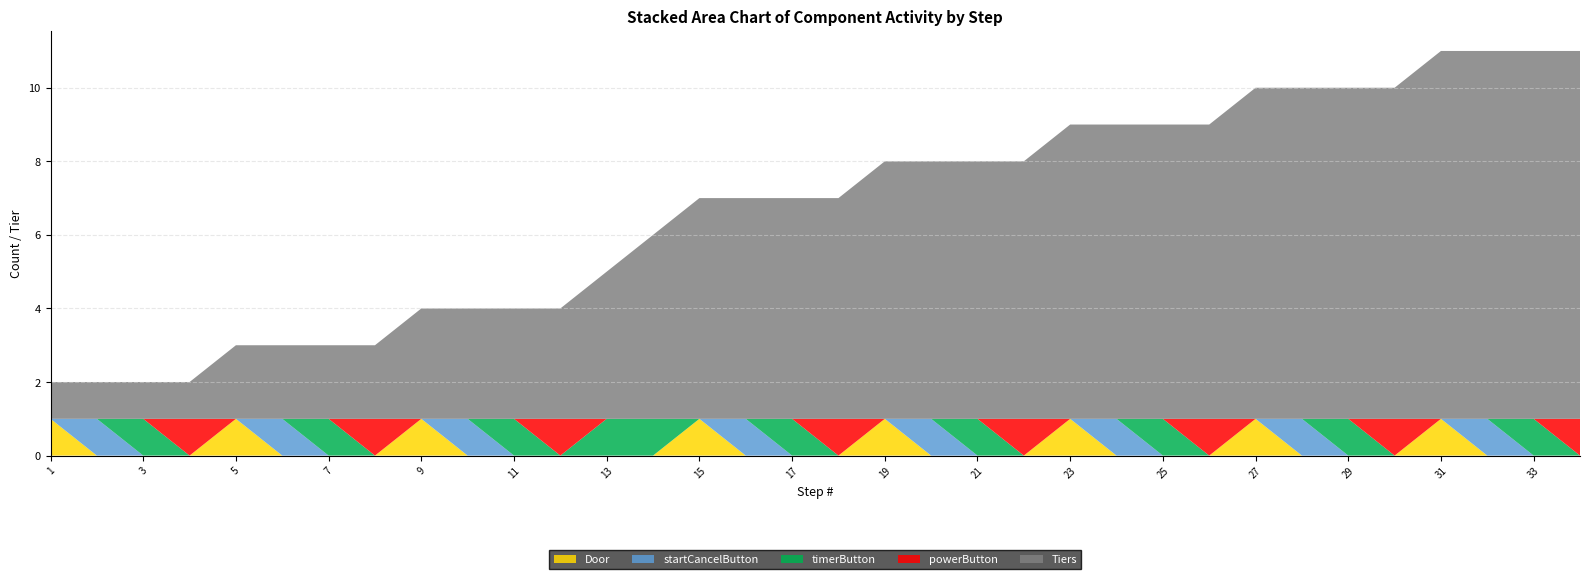

Reading left to right, transcribe all the data shown in this chart.

Door: 1=1	2=0	3=0	4=0	5=1	6=0	7=0	8=0	9=1	10=0	11=0	12=0	13=0	14=0	15=1	16=0	17=0	18=0	19=1	20=0	21=0	22=0	23=1	24=0	25=0	26=0	27=1	28=0	29=0	30=0	31=1	32=0	33=0	34=0
startCancelButton: 1=0	2=1	3=0	4=0	5=0	6=1	7=0	8=0	9=0	10=1	11=0	12=0	13=0	14=0	15=0	16=1	17=0	18=0	19=0	20=1	21=0	22=0	23=0	24=1	25=0	26=0	27=0	28=1	29=0	30=0	31=0	32=1	33=0	34=0
timerButton: 1=0	2=0	3=1	4=0	5=0	6=0	7=1	8=0	9=0	10=0	11=1	12=0	13=1	14=1	15=0	16=0	17=1	18=0	19=0	20=0	21=1	22=0	23=0	24=0	25=1	26=0	27=0	28=0	29=1	30=0	31=0	32=0	33=1	34=0
powerButton: 1=0	2=0	3=0	4=1	5=0	6=0	7=0	8=1	9=0	10=0	11=0	12=1	13=0	14=0	15=0	16=0	17=0	18=1	19=0	20=0	21=0	22=1	23=0	24=0	25=0	26=1	27=0	28=0	29=0	30=1	31=0	32=0	33=0	34=1
Tiers: 1=1	2=1	3=1	4=1	5=2	6=2	7=2	8=2	9=3	10=3	11=3	12=3	13=4	14=5	15=6	16=6	17=6	18=6	19=7	20=7	21=7	22=7	23=8	24=8	25=8	26=8	27=9	28=9	29=9	30=9	31=10	32=10	33=10	34=10